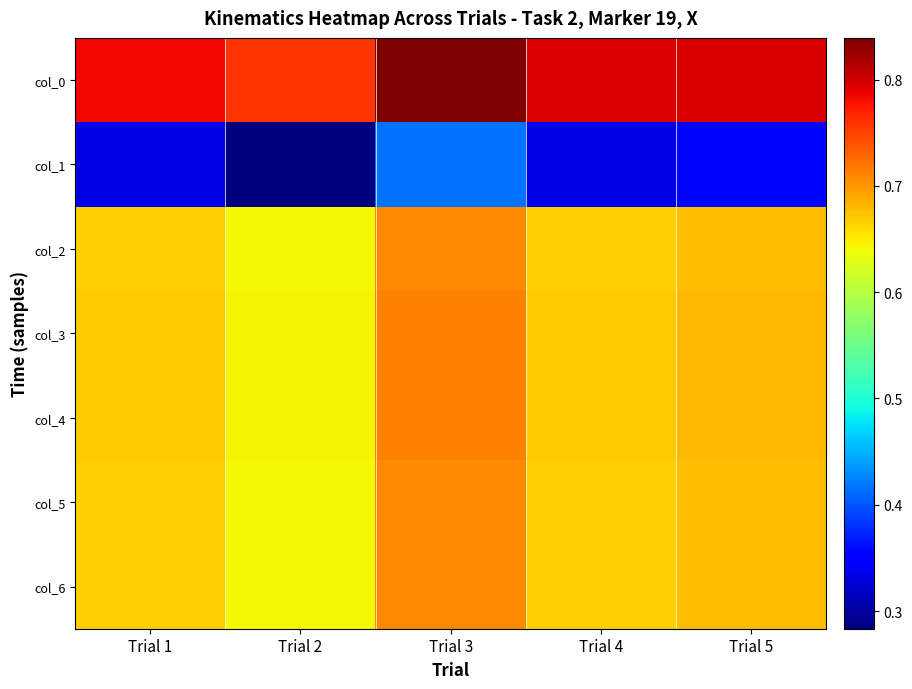

Between Trial 1 and Trial 3, which is larger?

Trial 3